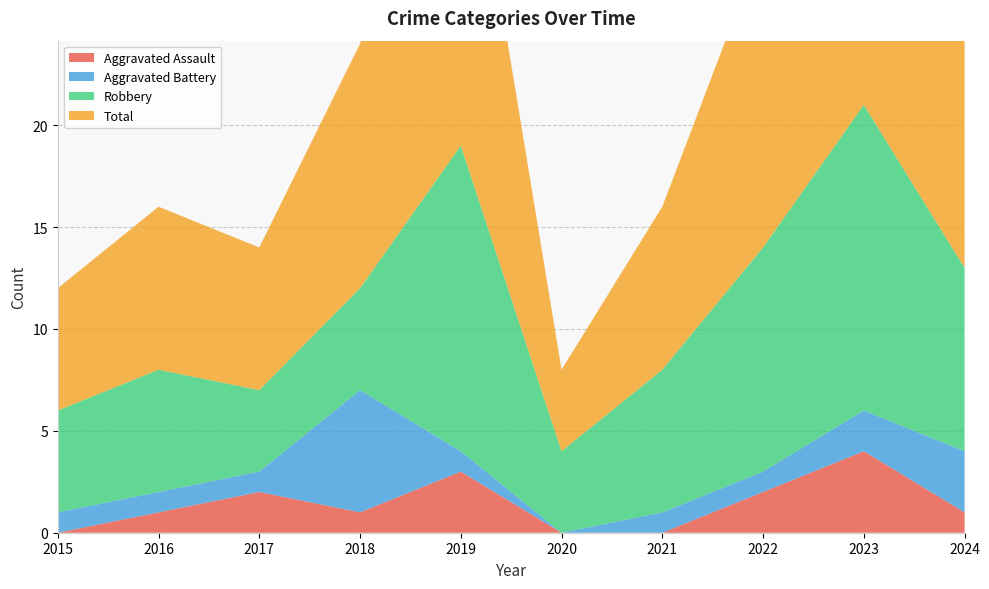

Reading left to right, list all the values displayed in this chart.

Aggravated Assault: 2015=0	2016=1	2017=2	2018=1	2019=3	2020=0	2021=0	2022=2	2023=4	2024=1
Aggravated Battery: 2015=1	2016=1	2017=1	2018=6	2019=1	2020=0	2021=1	2022=1	2023=2	2024=3
Robbery: 2015=5	2016=6	2017=4	2018=5	2019=15	2020=4	2021=7	2022=11	2023=15	2024=9
Total: 2015=6	2016=8	2017=7	2018=12	2019=19	2020=4	2021=8	2022=15	2023=21	2024=13